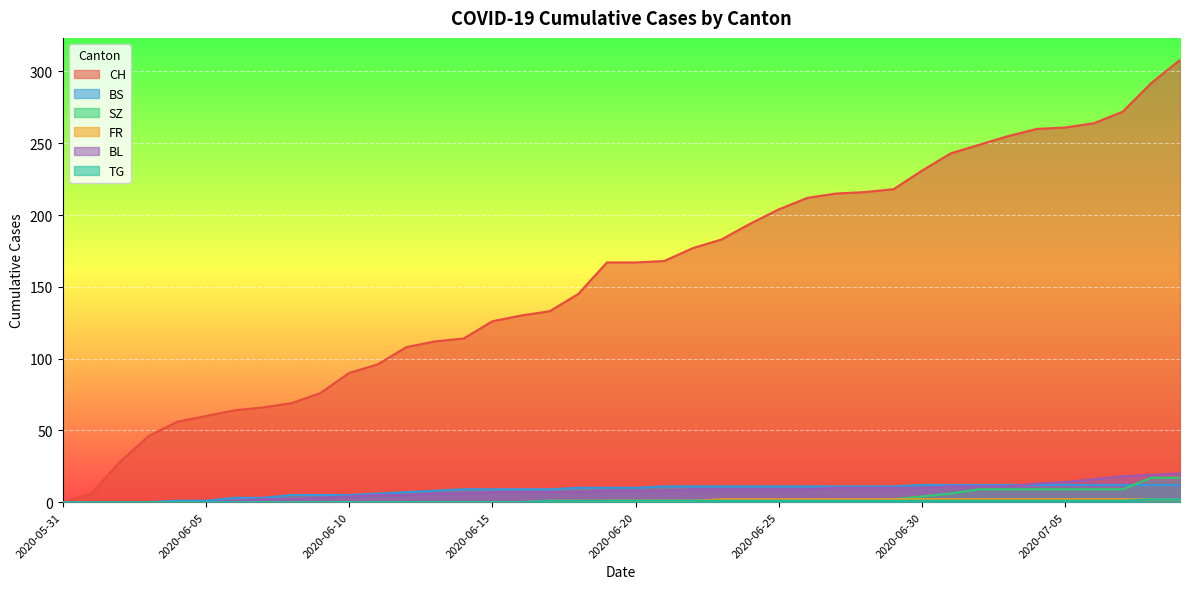

At 2020-07-04, list the series in order from largest to smallest.

CH, BL, BS, SZ, FR, TG